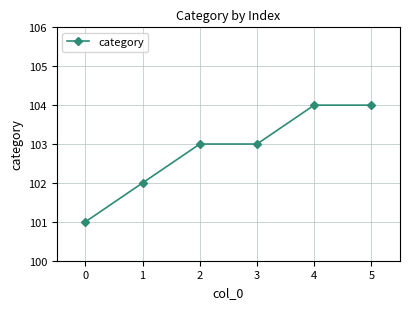

What is the approximate value at 0?

101